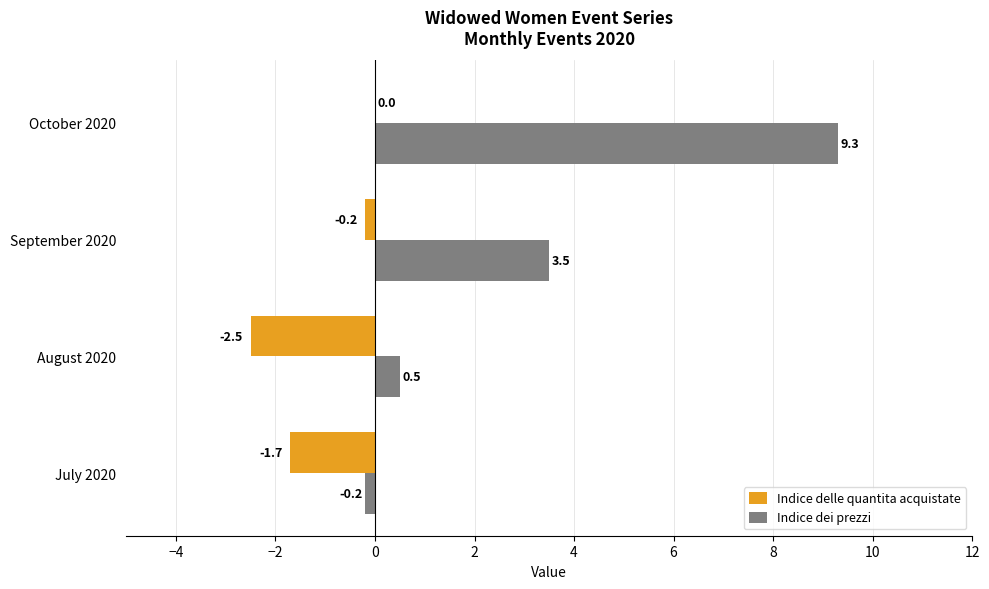

What is the sum of the Indice dei prezzi values at July 2020 and August 2020?

0.3